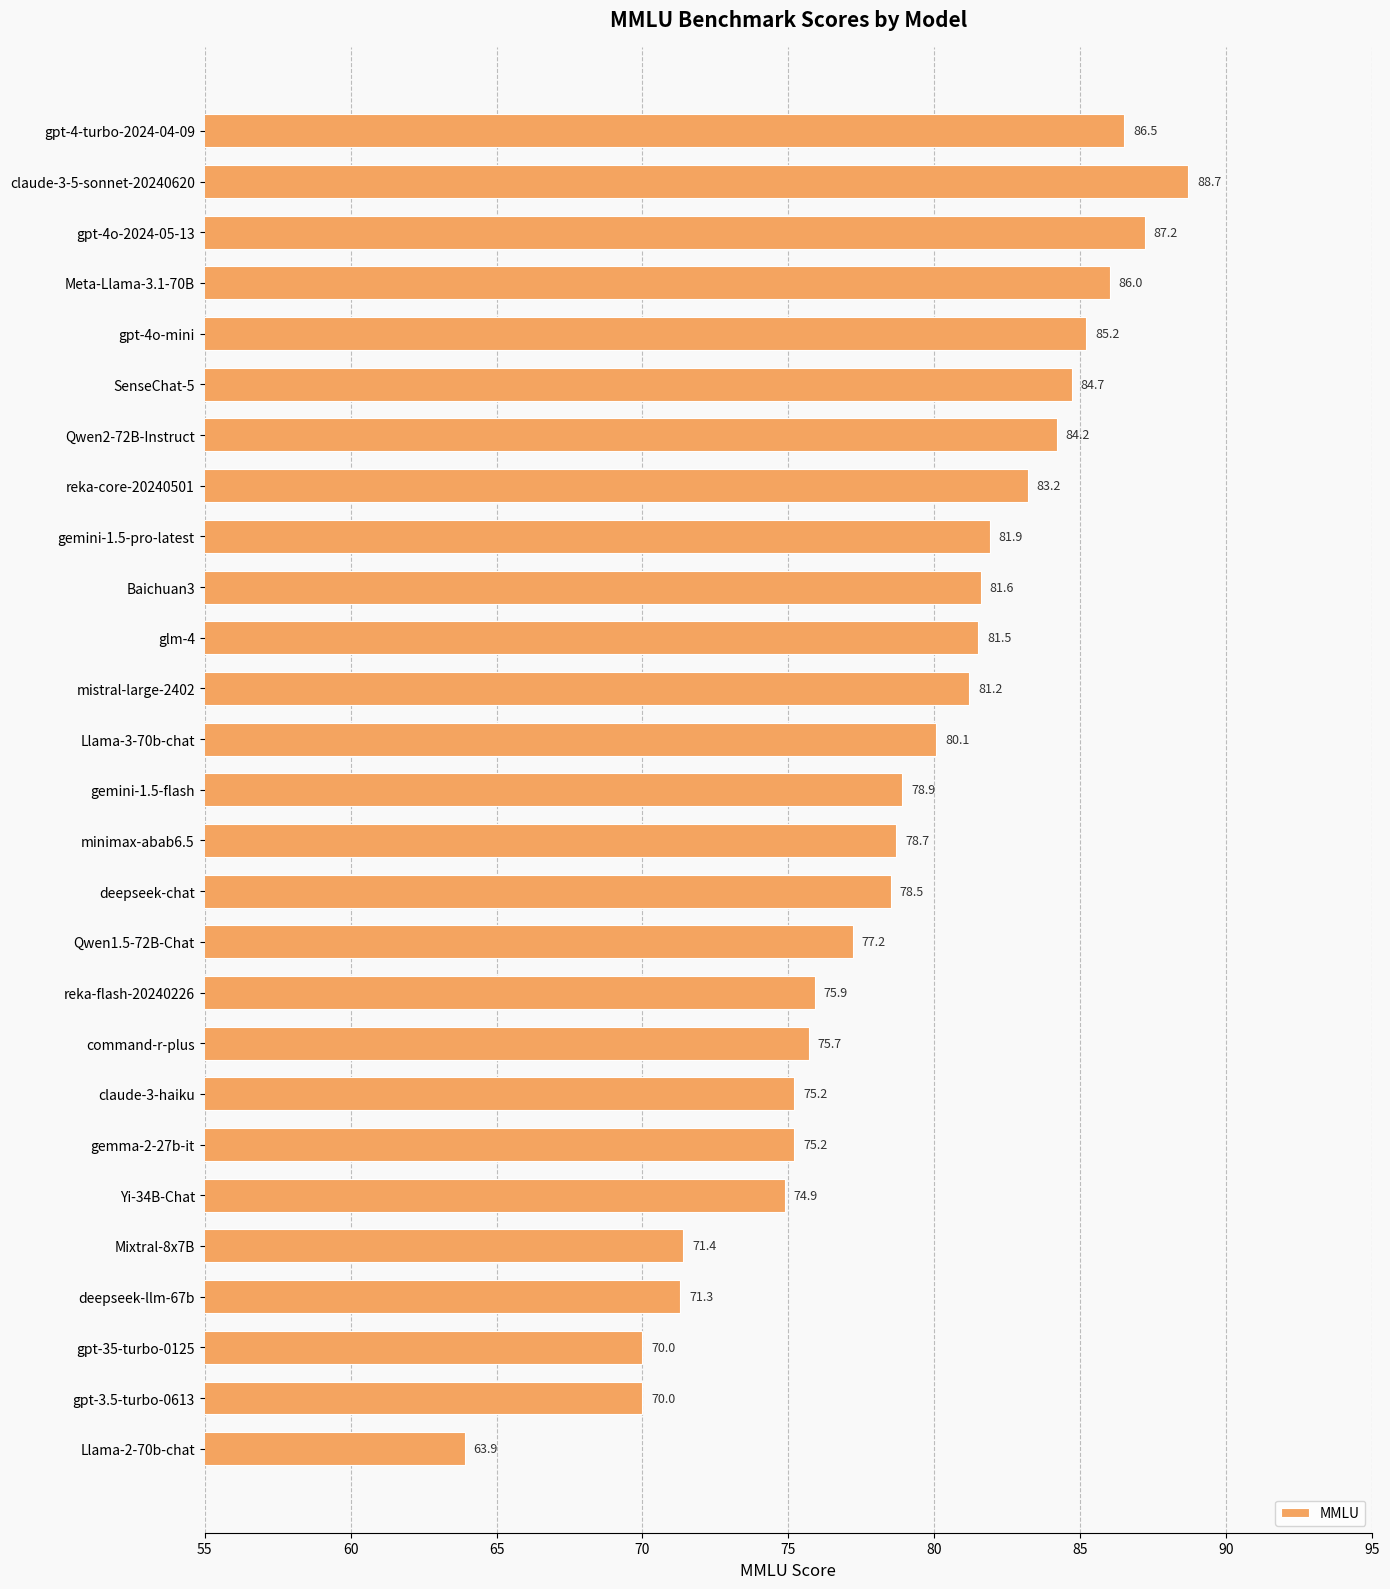

What is the difference between the maximum and minimum values?

24.8